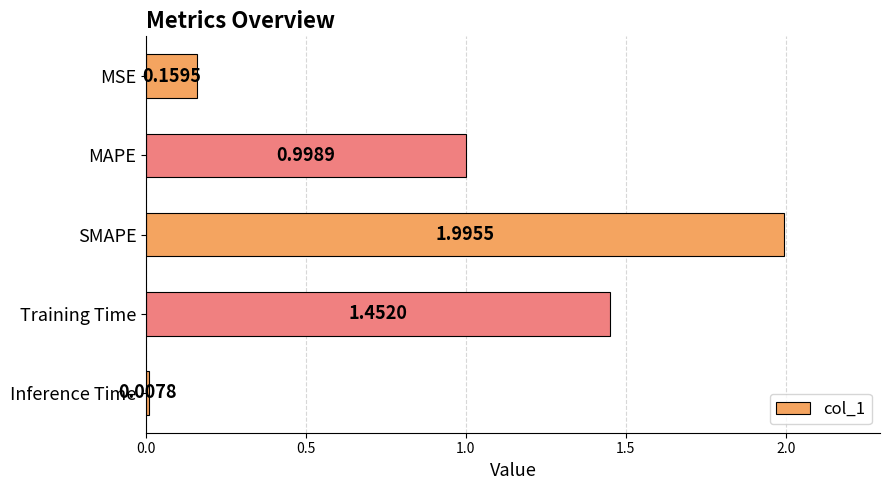

List the labels in order of value, smallest first.

Inference Time, MSE, MAPE, Training Time, SMAPE